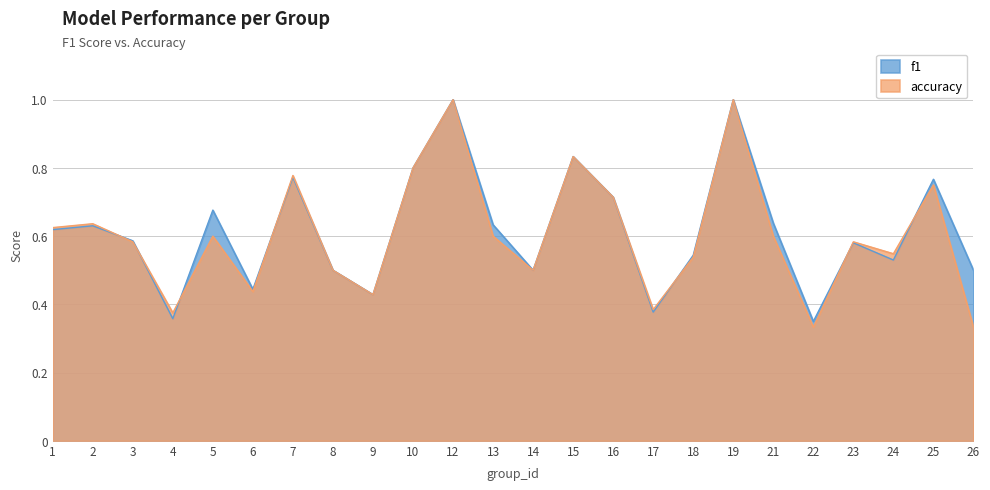

How many accuracy values are between 0 and 1?

24